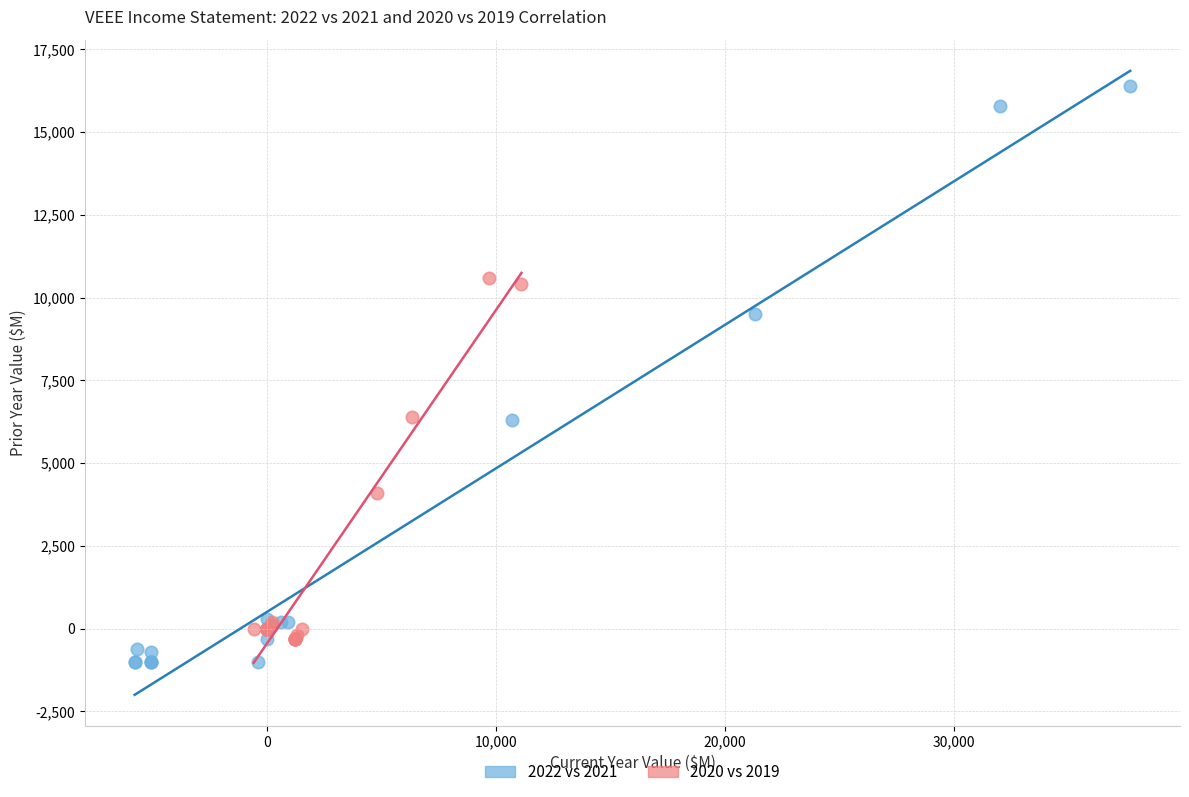

Which series has the widest spread of Y values?

2022 vs 2021